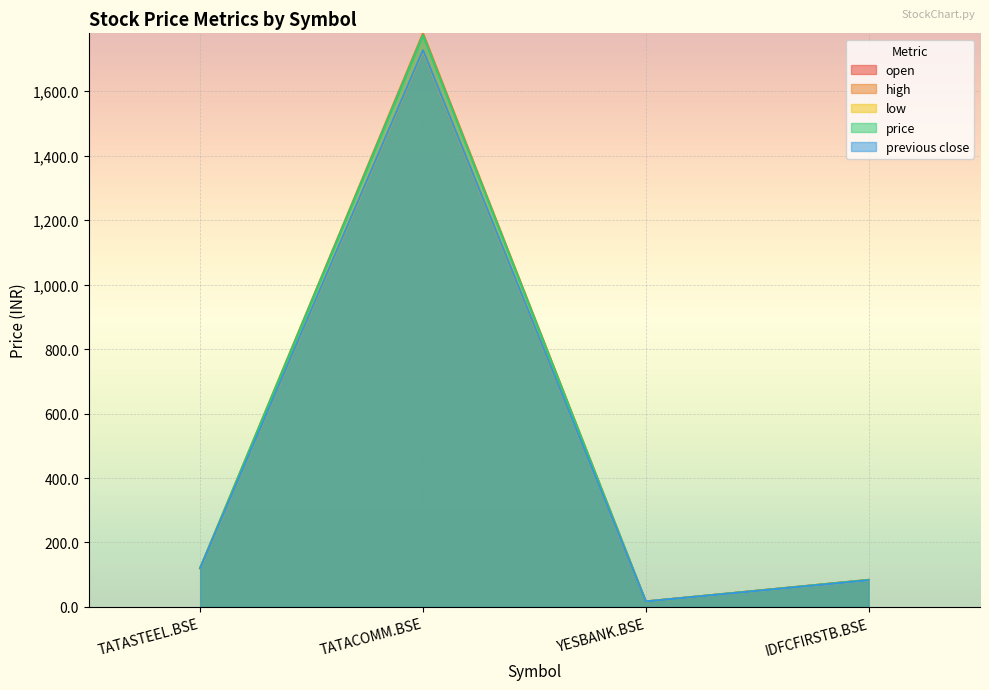

Rank the categories by previous close value from lowest to highest.

YESBANK.BSE, IDFCFIRSTB.BSE, TATASTEEL.BSE, TATACOMM.BSE